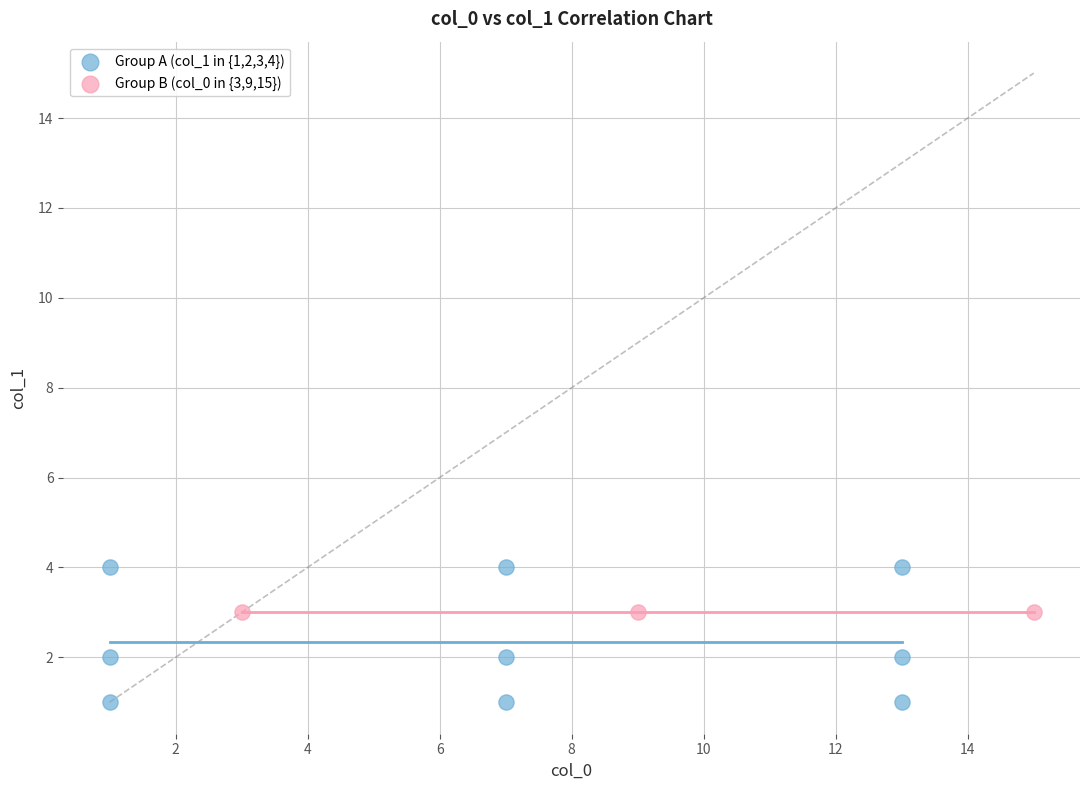

What are all the series names shown in the legend?

Group A (col_1 in {1,2,3,4}), Group B (col_0 in {3,9,15})